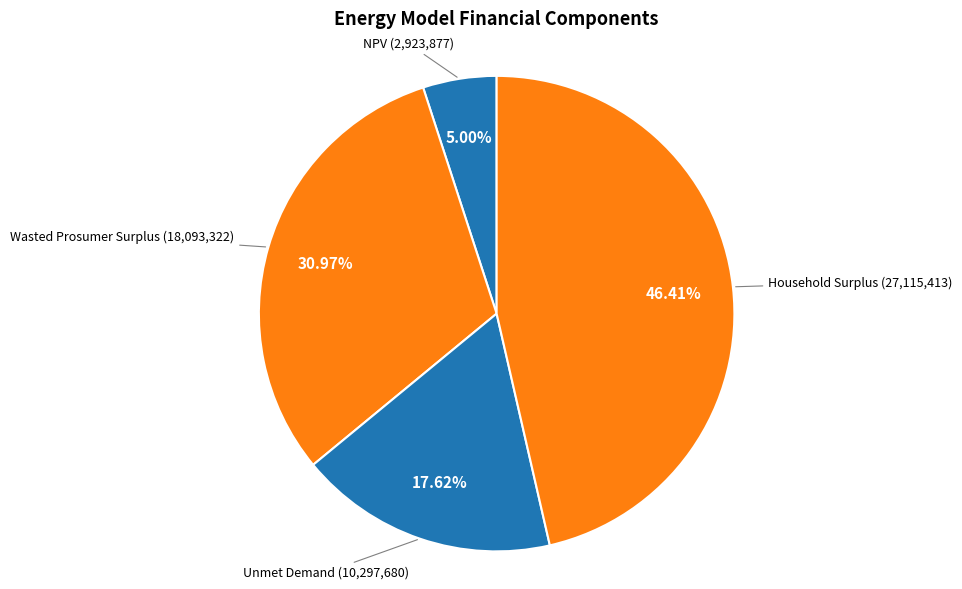

To the nearest percent, what is the average slice percentage?

25%